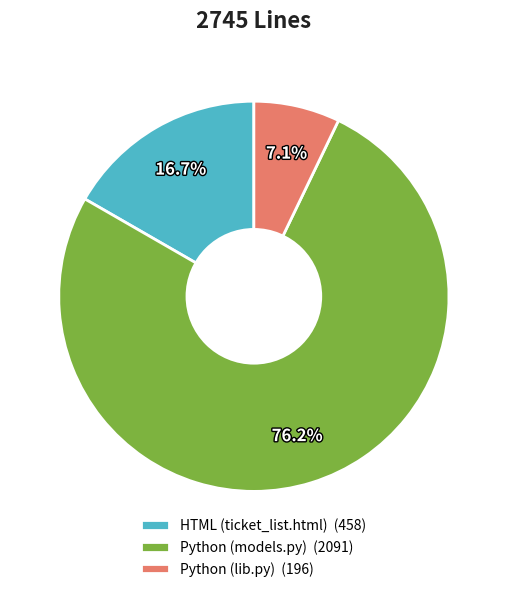

Which has a higher value, HTML (ticket_list.html) or Python (models.py)?

Python (models.py)